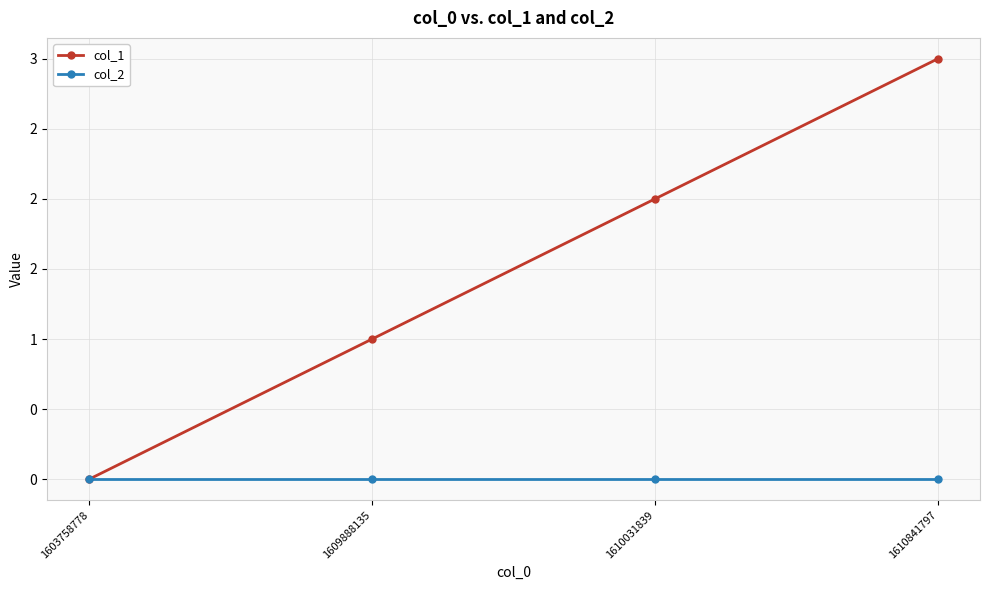

What are all the series names shown in the legend?

col_1, col_2